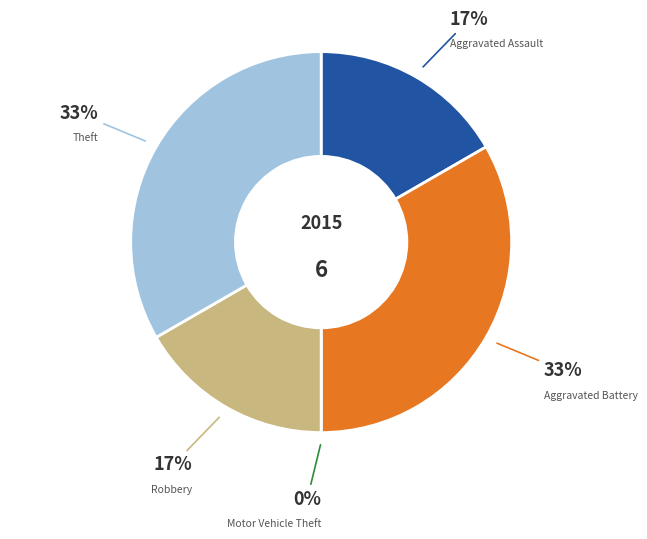

What portion of the pie excludes Robbery?

83.3%